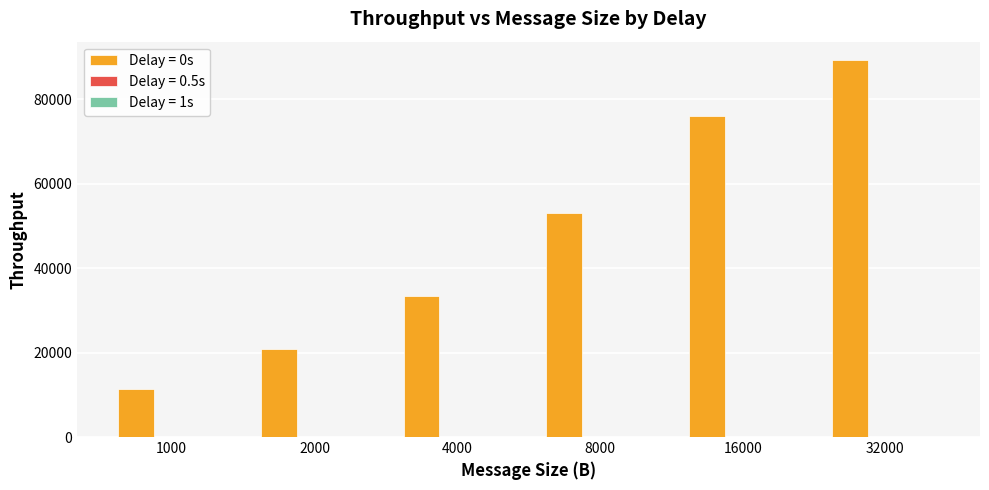

True or false: Delay = 0s has a value of 120248.6 at 16000.

False